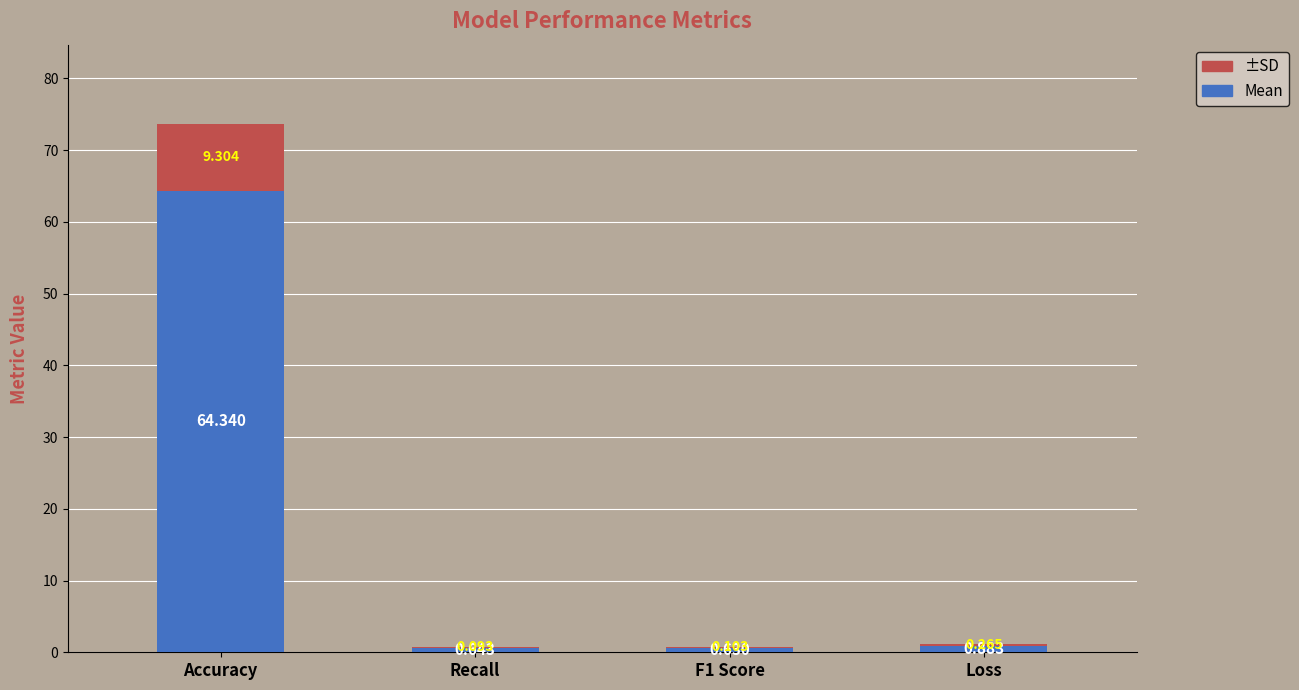

Are the bars grouped side by side (vs. stacked)?

No